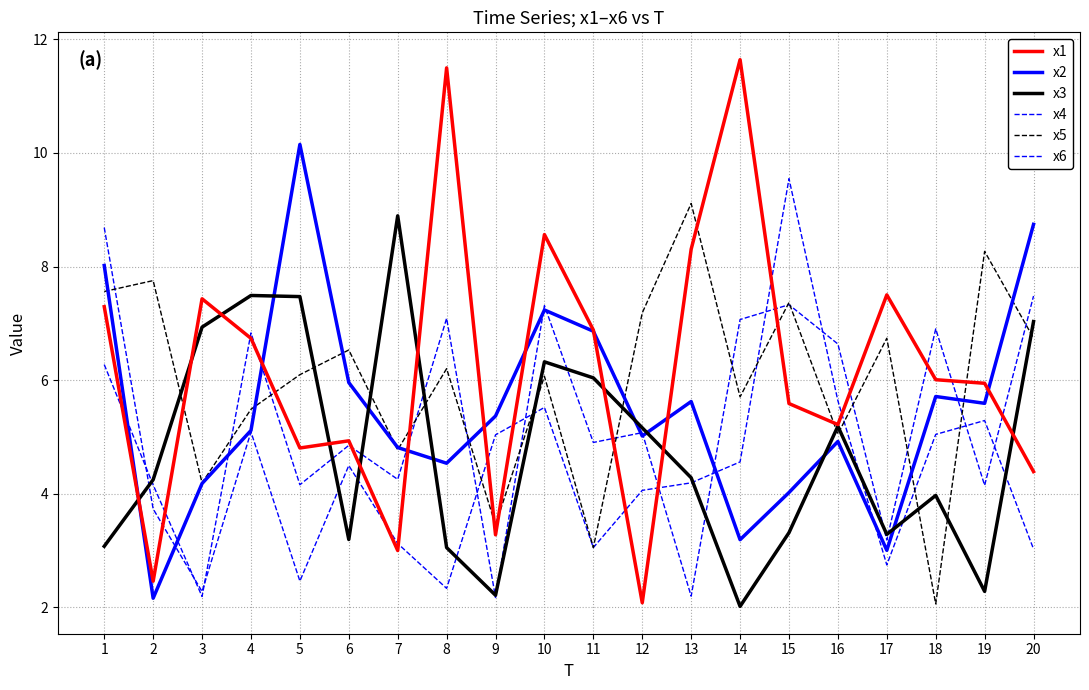

Reading left to right, extract all data points from this chart.

x1: 1=7.3	2=2.5	3=7.4	4=6.7	5=4.8	6=4.9	7=3.0	8=11.5	9=3.3	10=8.6	11=6.9	12=2.1	13=8.3	14=11.6	15=5.6	16=5.2	17=7.5	18=6.0	19=5.9	20=4.4
x2: 1=8.0	2=2.2	3=4.2	4=5.1	5=10.1	6=6.0	7=4.8	8=4.5	9=5.4	10=7.2	11=6.9	12=5.0	13=5.6	14=3.2	15=4.0	16=4.9	17=3.0	18=5.7	19=5.6	20=8.7
x3: 1=3.1	2=4.2	3=6.9	4=7.5	5=7.5	6=3.2	7=8.9	8=3.1	9=2.2	10=6.3	11=6.0	12=5.2	13=4.3	14=2.0	15=3.3	16=5.2	17=3.3	18=4.0	19=2.3	20=7.0
x4: 1=8.7	2=3.7	3=2.3	4=5.1	5=2.5	6=4.5	7=3.1	8=2.3	9=5.0	10=5.5	11=3.1	12=4.1	13=4.2	14=4.6	15=9.5	16=5.6	17=2.7	18=5.0	19=5.3	20=3.0
x5: 1=7.6	2=7.8	3=4.2	4=5.5	5=6.1	6=6.5	7=4.8	8=6.2	9=3.5	10=6.1	11=3.1	12=7.2	13=9.1	14=5.7	15=7.4	16=5.1	17=6.7	18=2.1	19=8.3	20=6.7
x6: 1=6.3	2=4.2	3=2.2	4=6.8	5=4.2	6=4.9	7=4.3	8=7.1	9=2.2	10=7.3	11=4.9	12=5.1	13=2.2	14=7.1	15=7.3	16=6.6	17=3.2	18=6.9	19=4.1	20=7.5